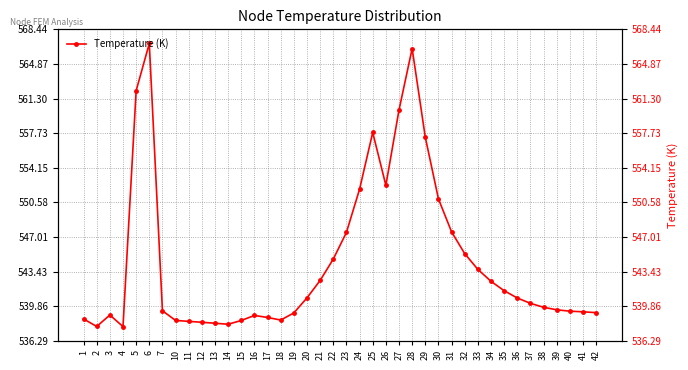

Count the number of values greater than 540.

20